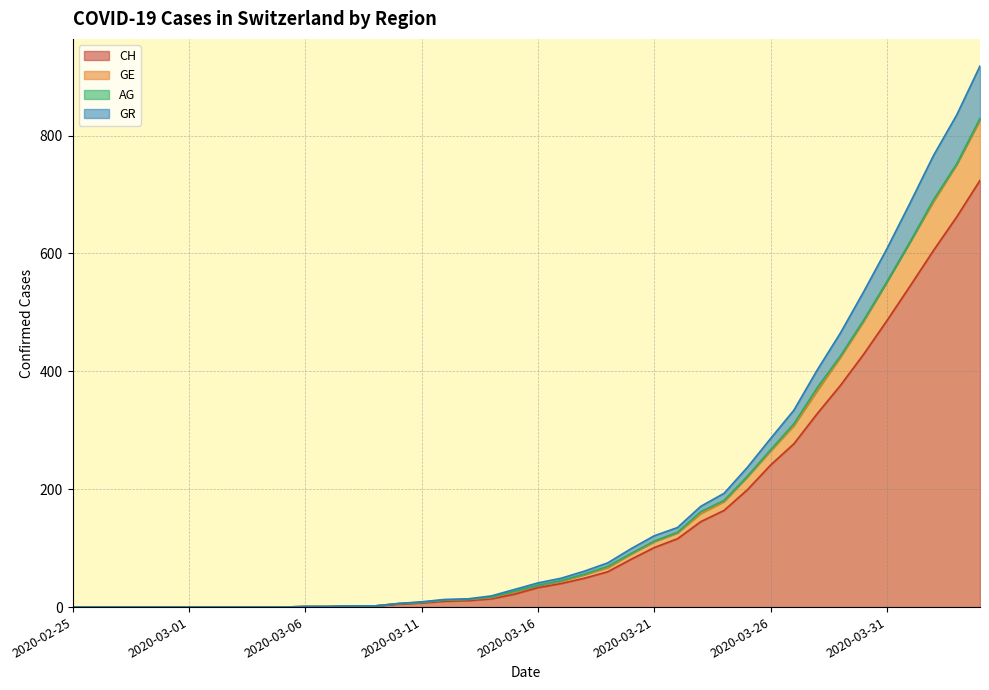

Does the chart have visible grid lines?

Yes